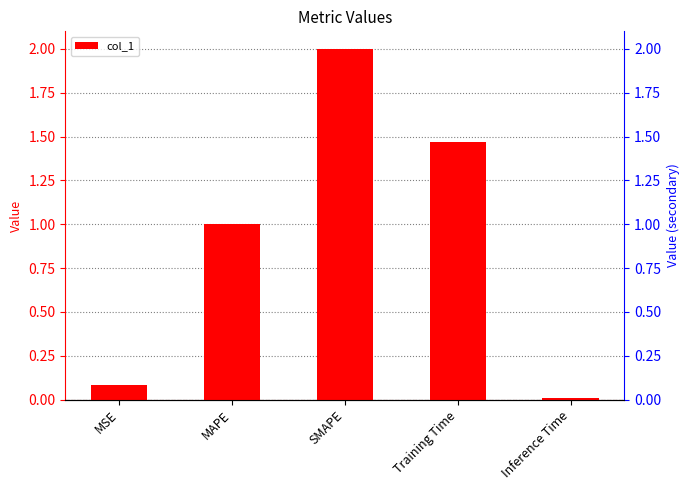

The chart shows a value of 0.1 at MSE. True or false?

True